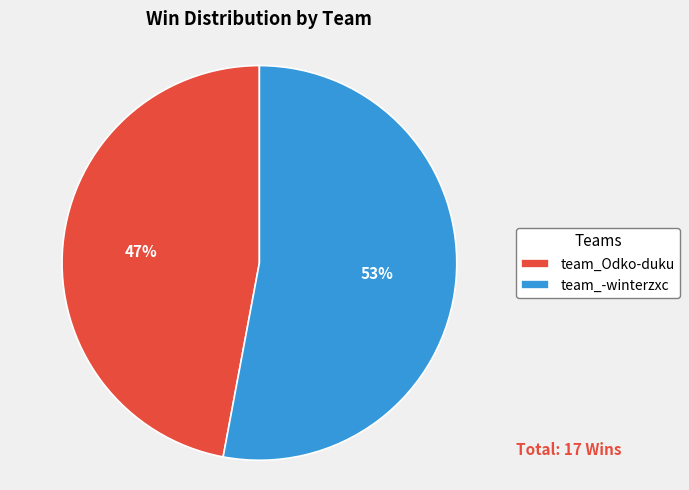

Rank the categories by value from highest to lowest.

team_-winterzxc, team_Odko-duku